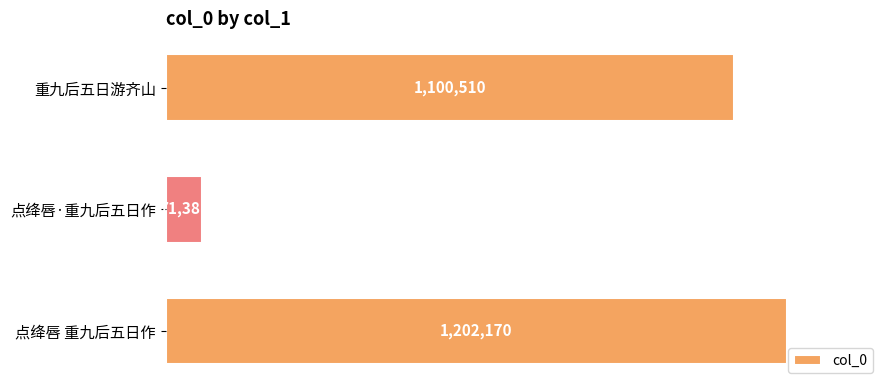

Rank the categories by value from highest to lowest.

点绛唇 重九后五日作, 重九后五日游齐山, 点绛唇·重九后五日作